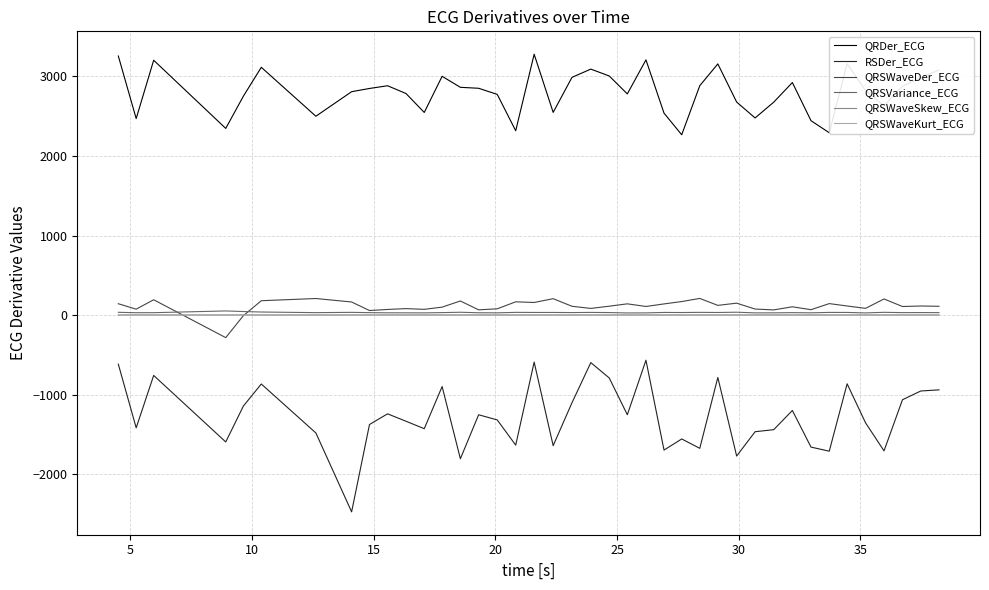

How many series are shown in this chart?

6